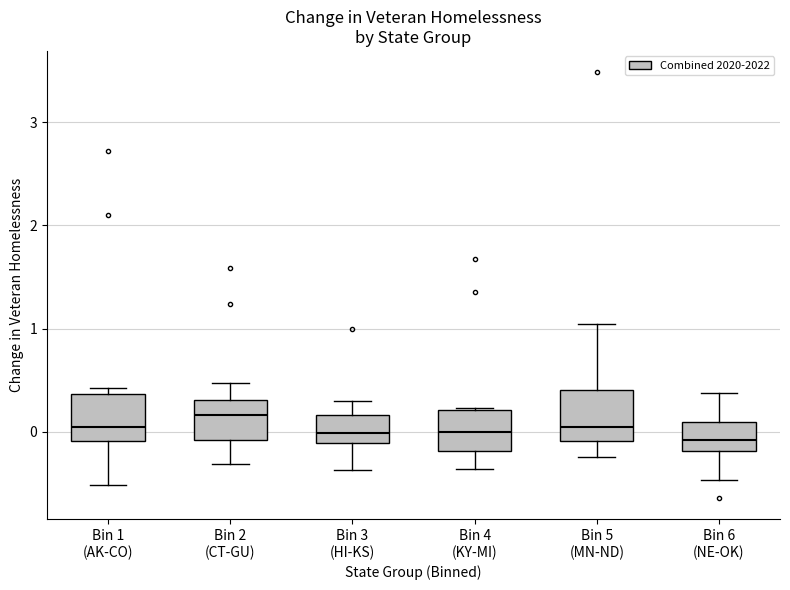

Reading left to right, transcribe this box plot: for each box, give where its median line is, the range the box spans, and where its two whiskers end, as read against the y-axis. The values are not printed on the chart, so give them approximately, as read against the axis.

Bin 1 (AK-CO): median 0.0, box -0.1 to 0.4, whiskers -0.5 to 0.4 (just above the box's upper edge)
Bin 2 (CT-GU): median 0.2, box -0.1 to 0.3, whiskers -0.3 to 0.5
Bin 3 (HI-KS): median 0.0, box -0.1 to 0.2, whiskers -0.4 to 0.3
Bin 4 (KY-MI): median 0.0, box -0.2 to 0.2, whiskers -0.4 to 0.2
Bin 5 (MN-ND): median 0.0, box -0.1 to 0.4, whiskers -0.2 to 1.0
Bin 6 (NE-OK): median -0.1, box -0.2 to 0.1, whiskers -0.5 to 0.4